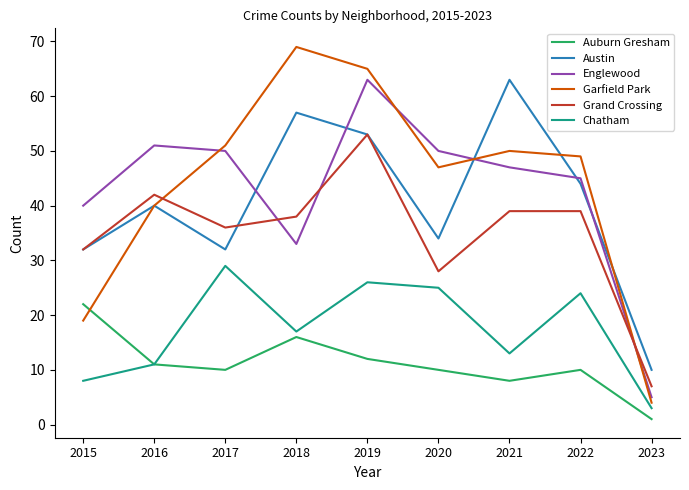

What is the smallest value displayed?

1